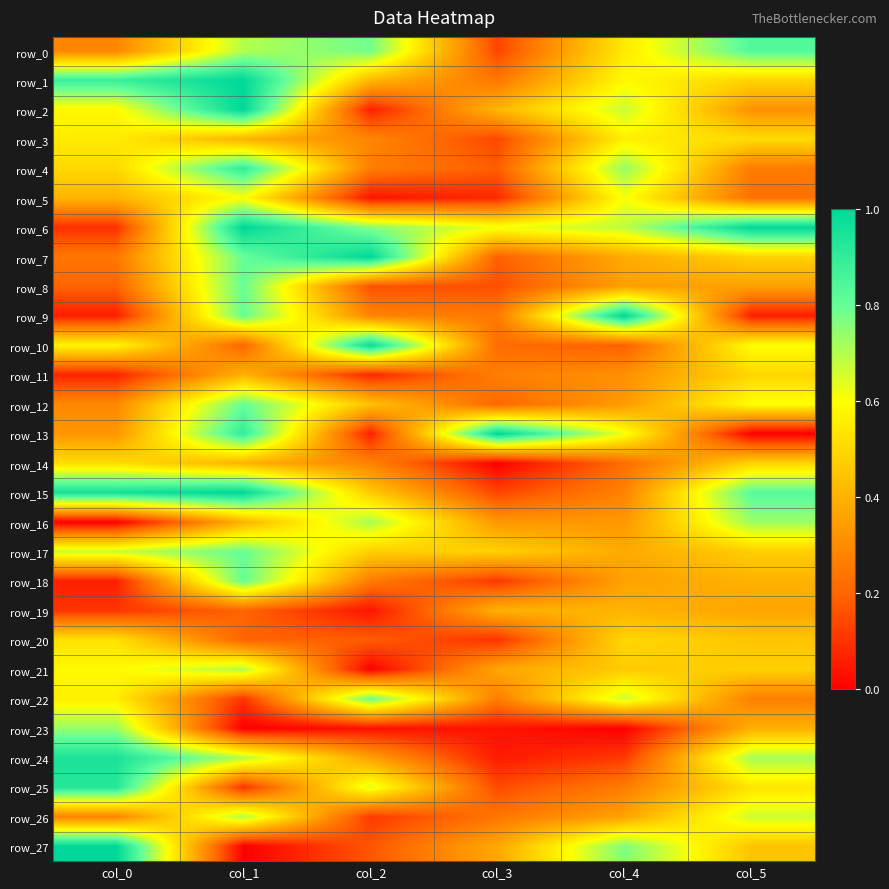

What is the sum of all row_24 values?

2.9